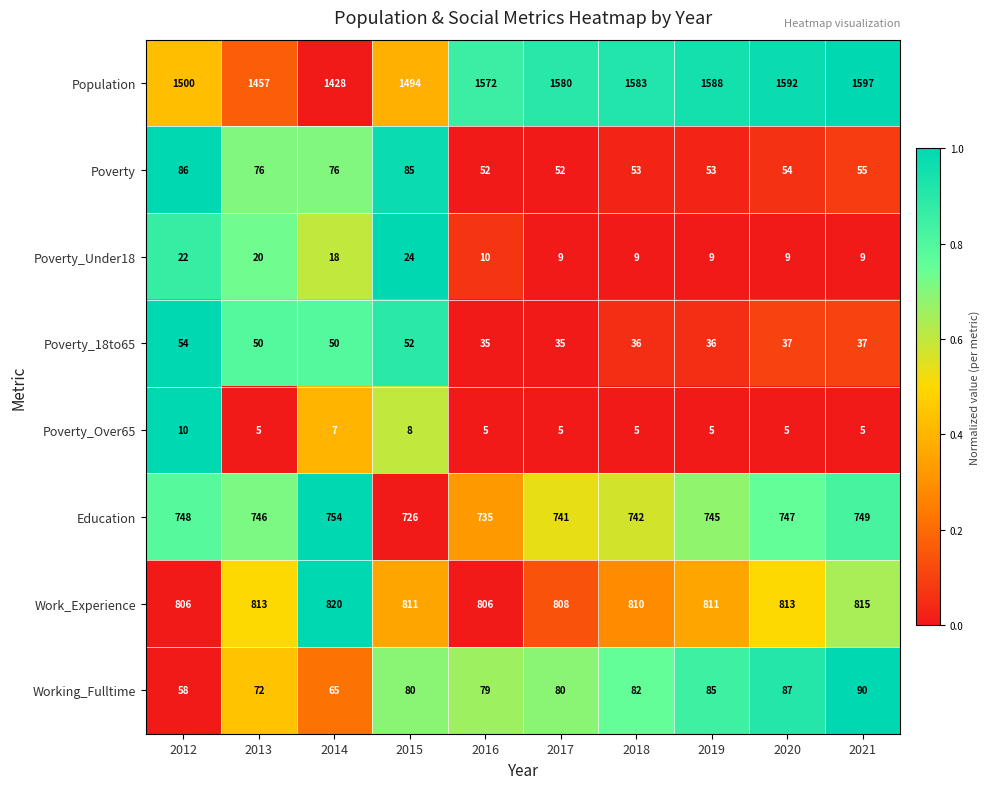

Is it true that Poverty_Under18 equals 18 at 2014?

True